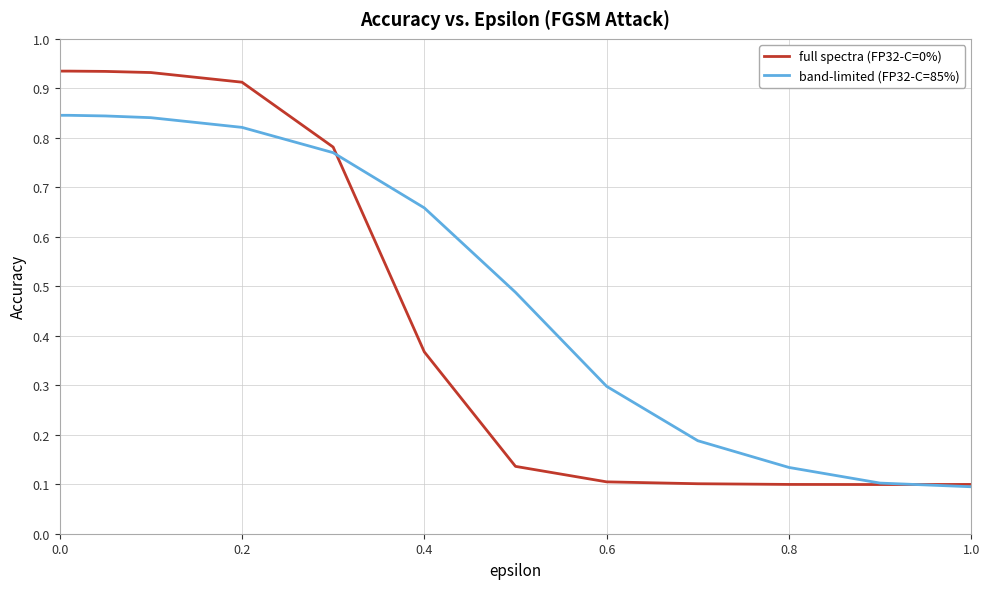

Which series has the widest spread of values?

full spectra (FP32-C=0%)